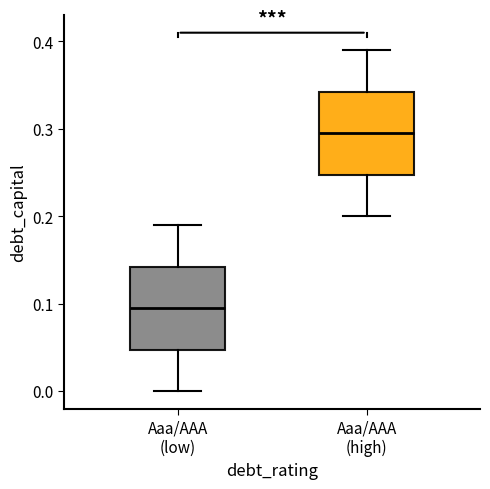

Reading left to right, transcribe this box plot: for each box, give where its median line is, the range the box spans, and where its two whiskers end, as read against the y-axis. The values are not printed on the chart, so give them approximately, as read against the axis.

Aaa/AAA (low): median 0.10, box 0.05 to 0.14, whiskers 0.00 to 0.19
Aaa/AAA (high): median 0.30, box 0.25 to 0.34, whiskers 0.20 to 0.39